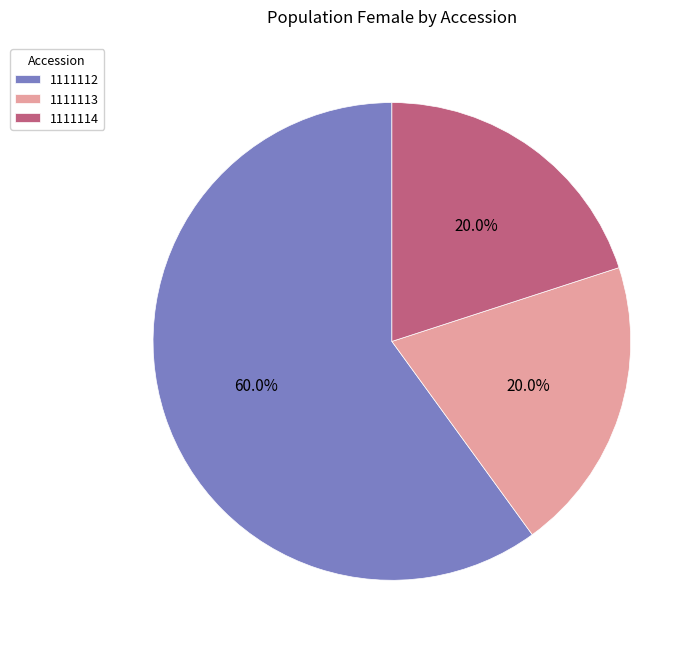

True or false: 1111112 accounts for 53% of the total.

False